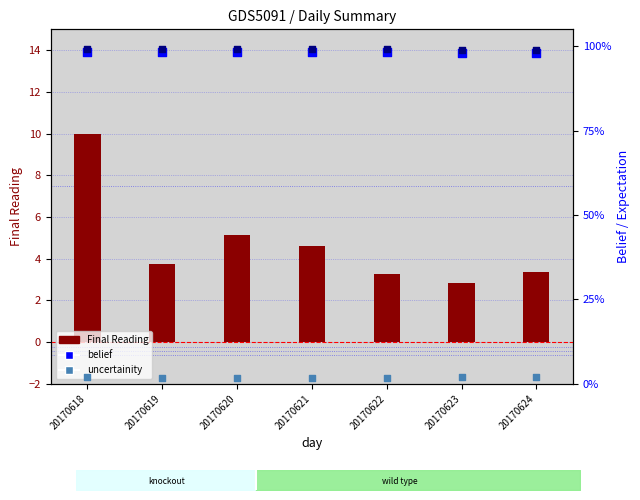

What is the total value across all series at 20170620?

7.1